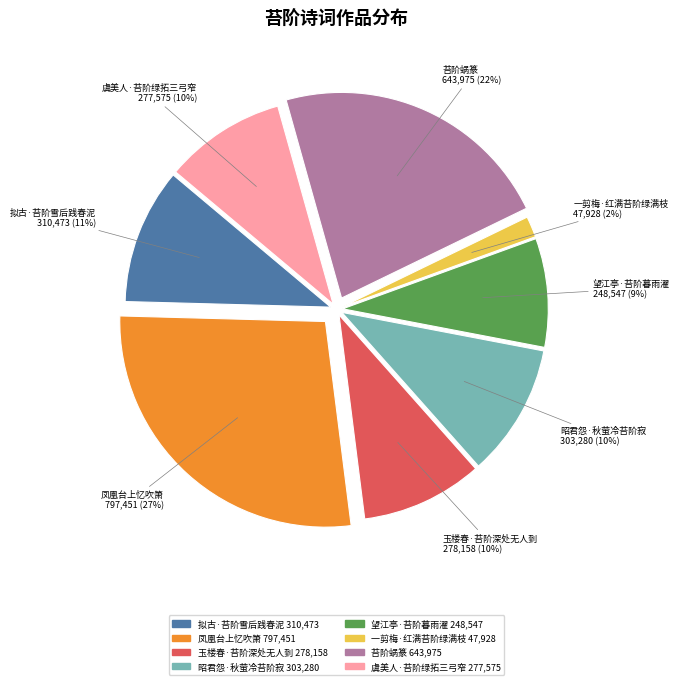

The 望江亭·苔阶暮雨濯 slice represents 1% of the pie. True or false?

False